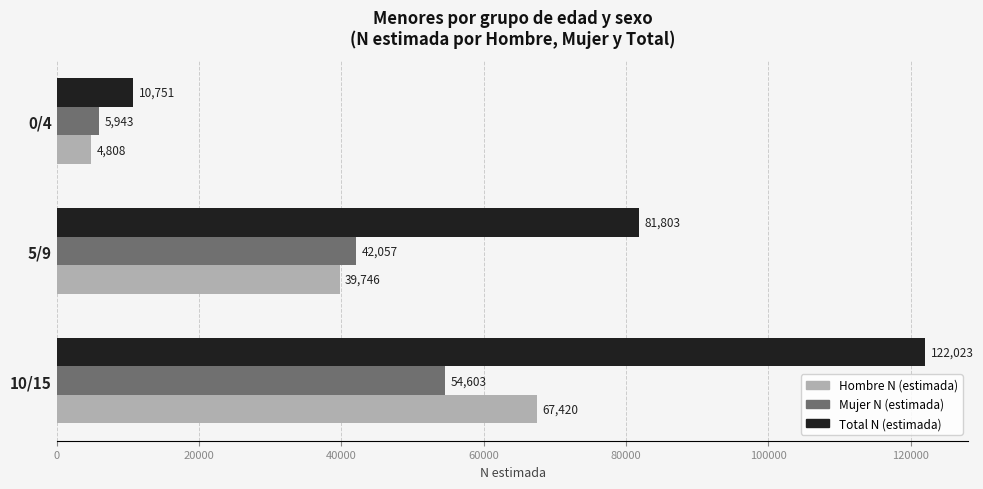

What is the difference between the maximum and minimum values in the Total N (estimada) series?

111272